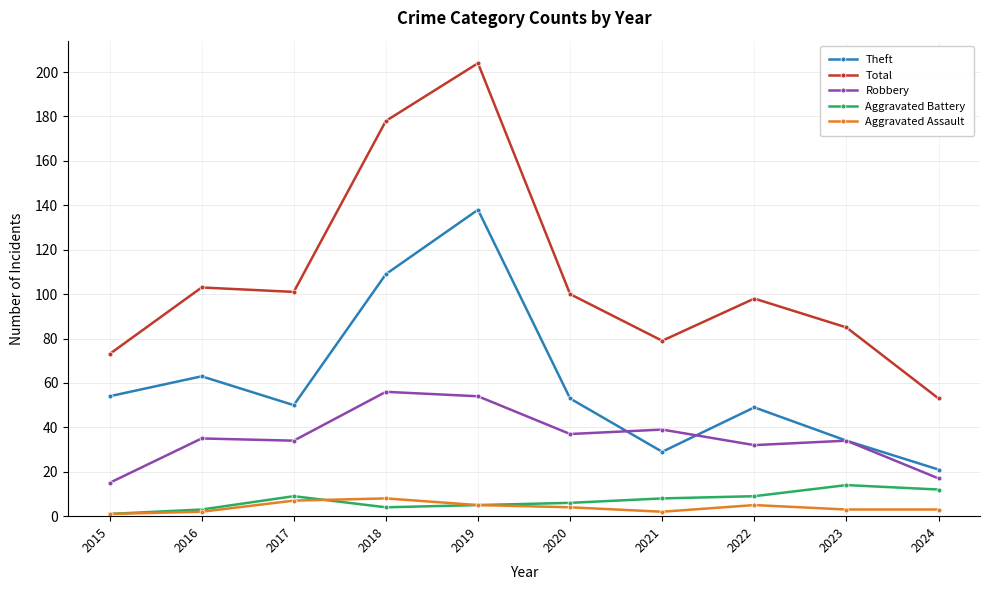

The value of Aggravated Battery at 2020 is 6. True or false?

True